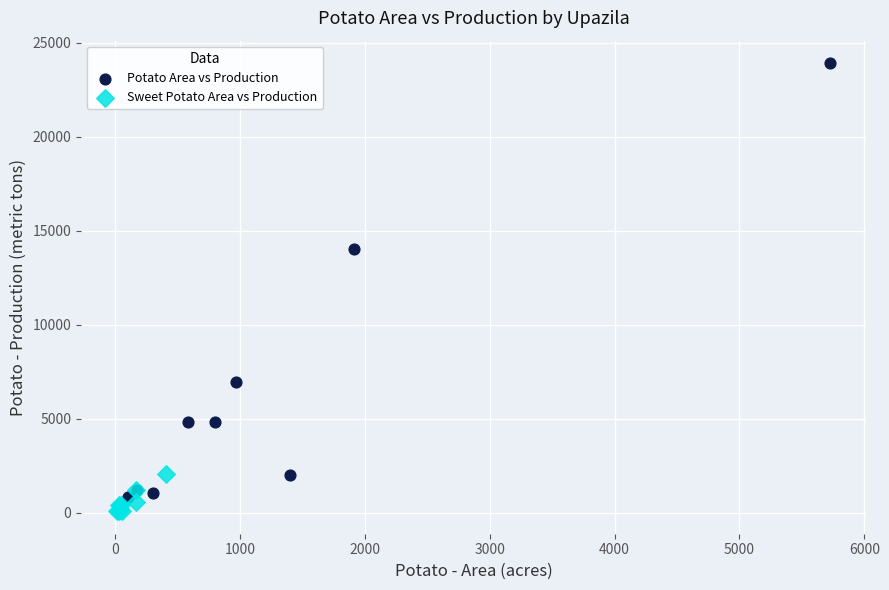

Which series has the widest spread of Y values?

Potato Area vs Production